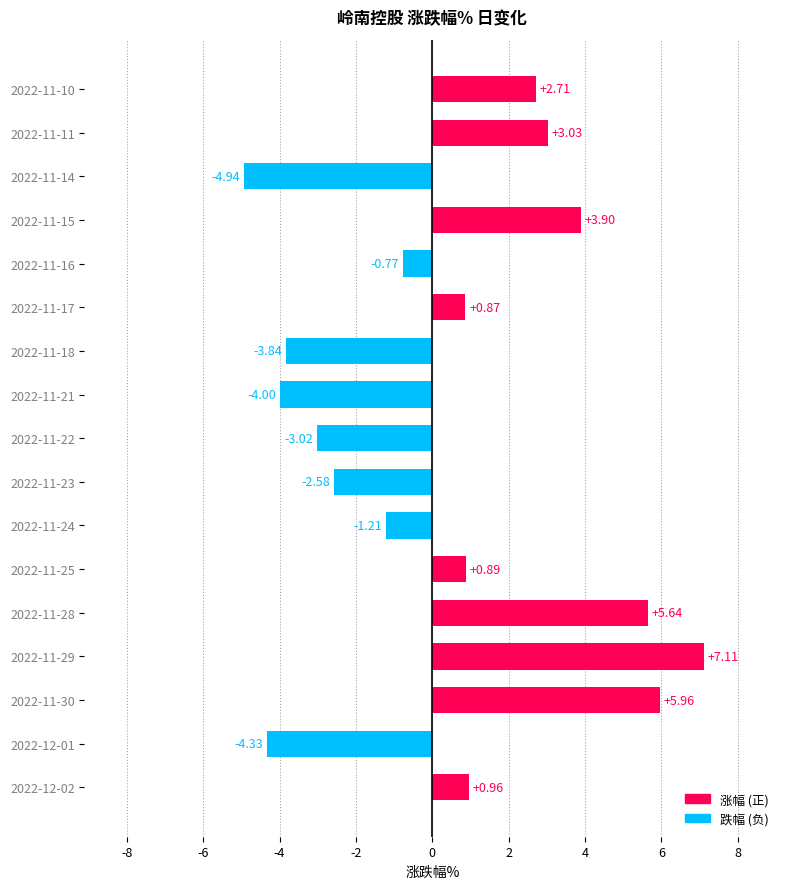

What is the average value?

0.4